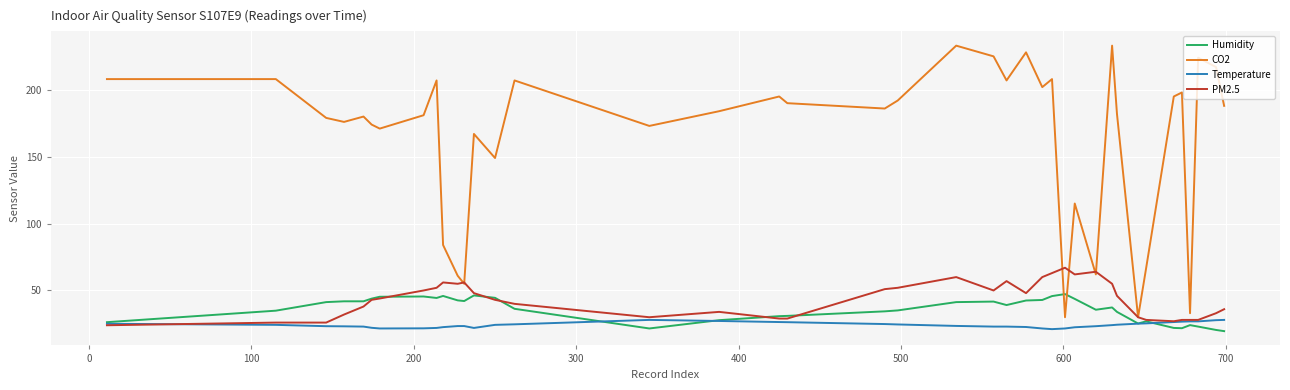

What is the smallest value displayed?

19.6